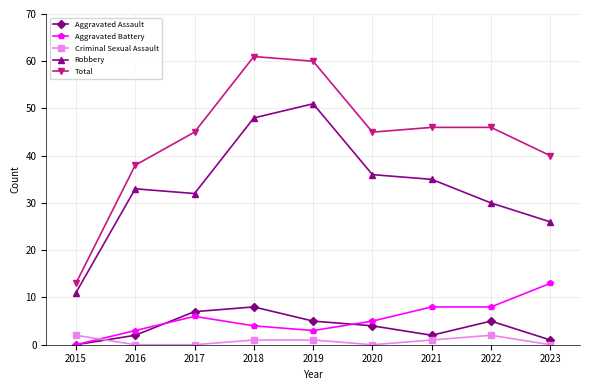

What is the spread (max minus min) of values at 2022?

44